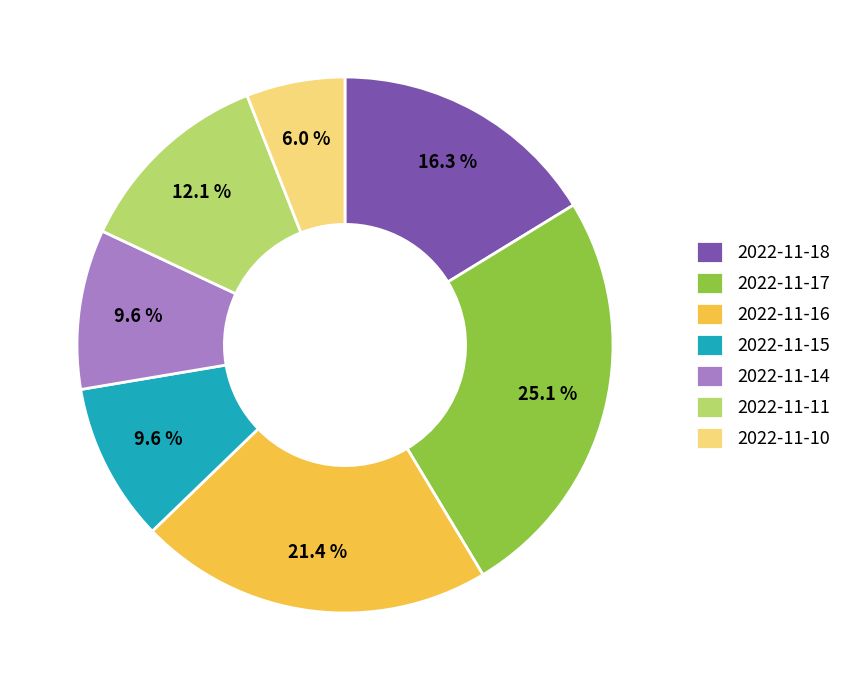

How many segments does this pie chart have?

7